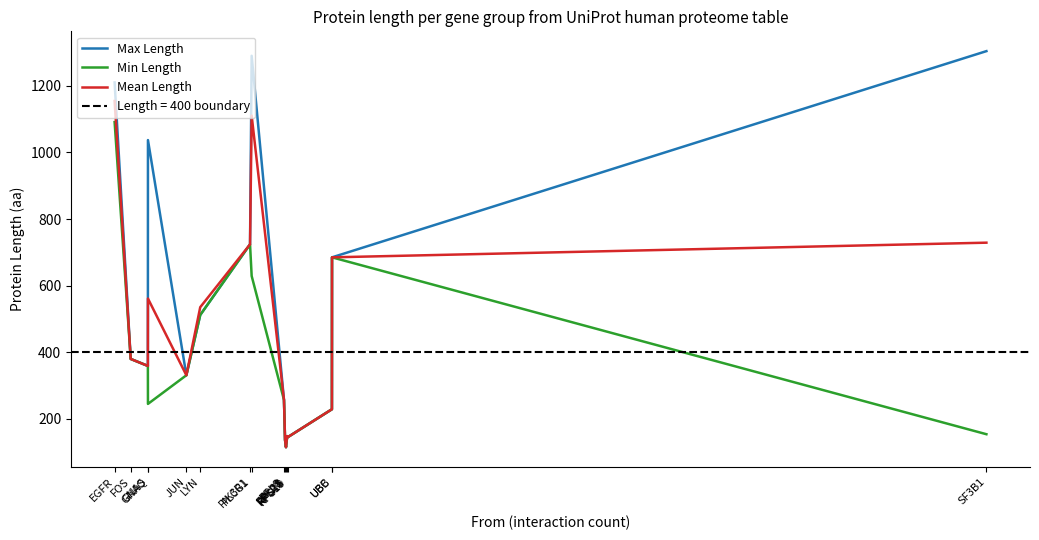

At which category is the sum across all series the highest?

EGFR